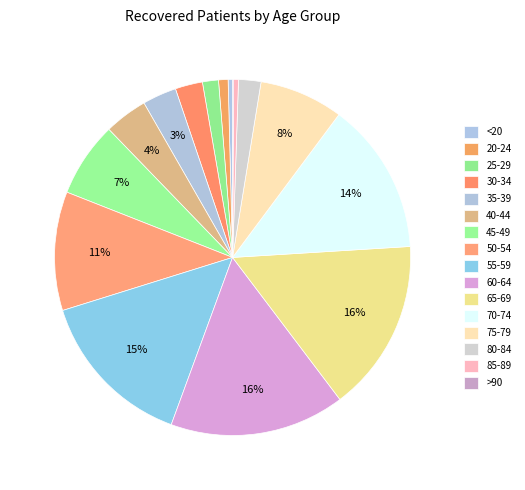

Combined, do <20 and 60-64 account for over 50%?

No